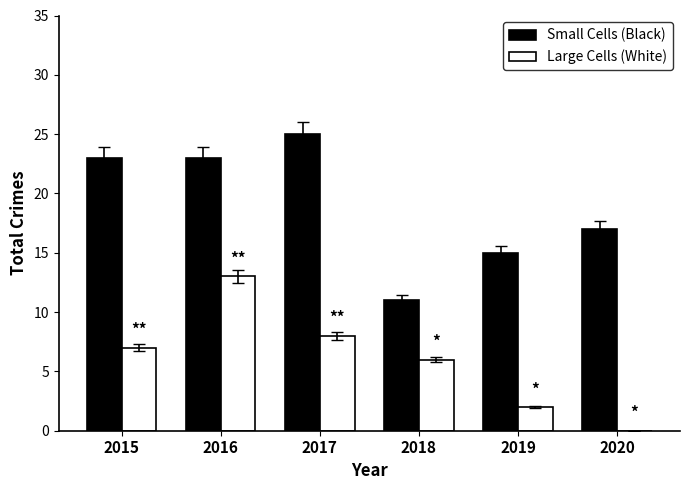

Reading left to right, what are all the values shown in this chart?

Small Cells (Black): 2015=23	2016=23	2017=25	2018=11	2019=15	2020=17
Large Cells (White): 2015=7	2016=13	2017=8	2018=6	2019=2	2020=0